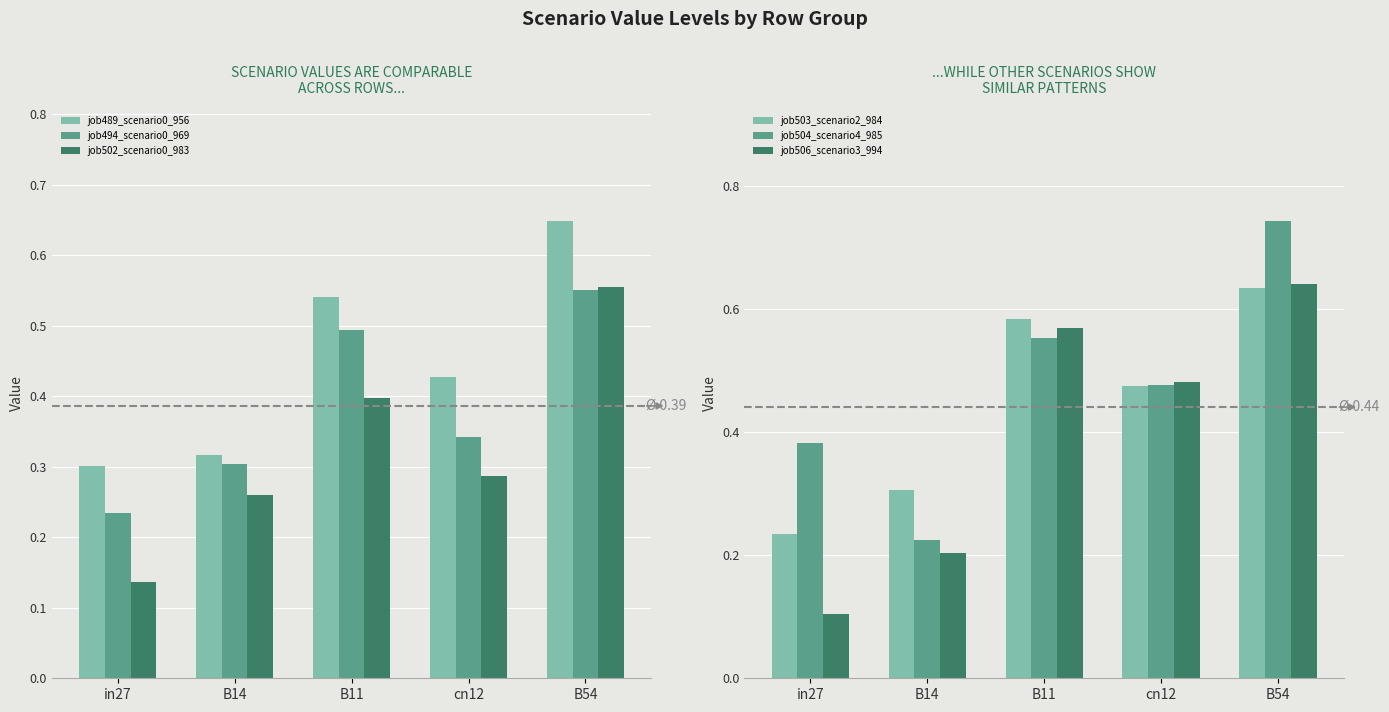

At which label is job506_scenario3_994 closest to 0?

in27